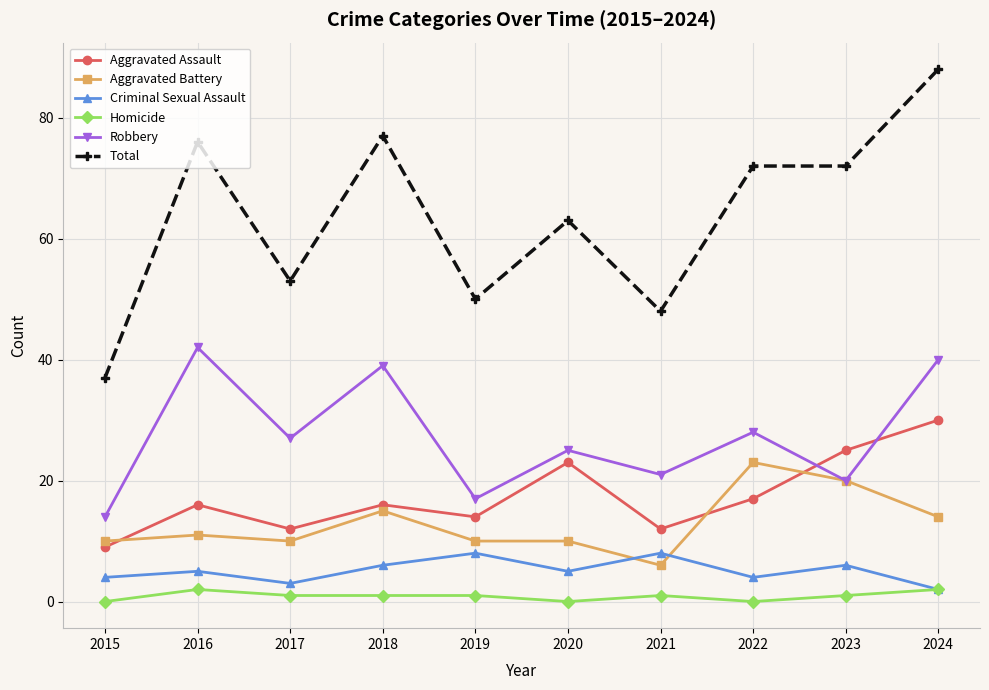

At 2015, list the series in order from largest to smallest.

Total, Robbery, Aggravated Battery, Aggravated Assault, Criminal Sexual Assault, Homicide